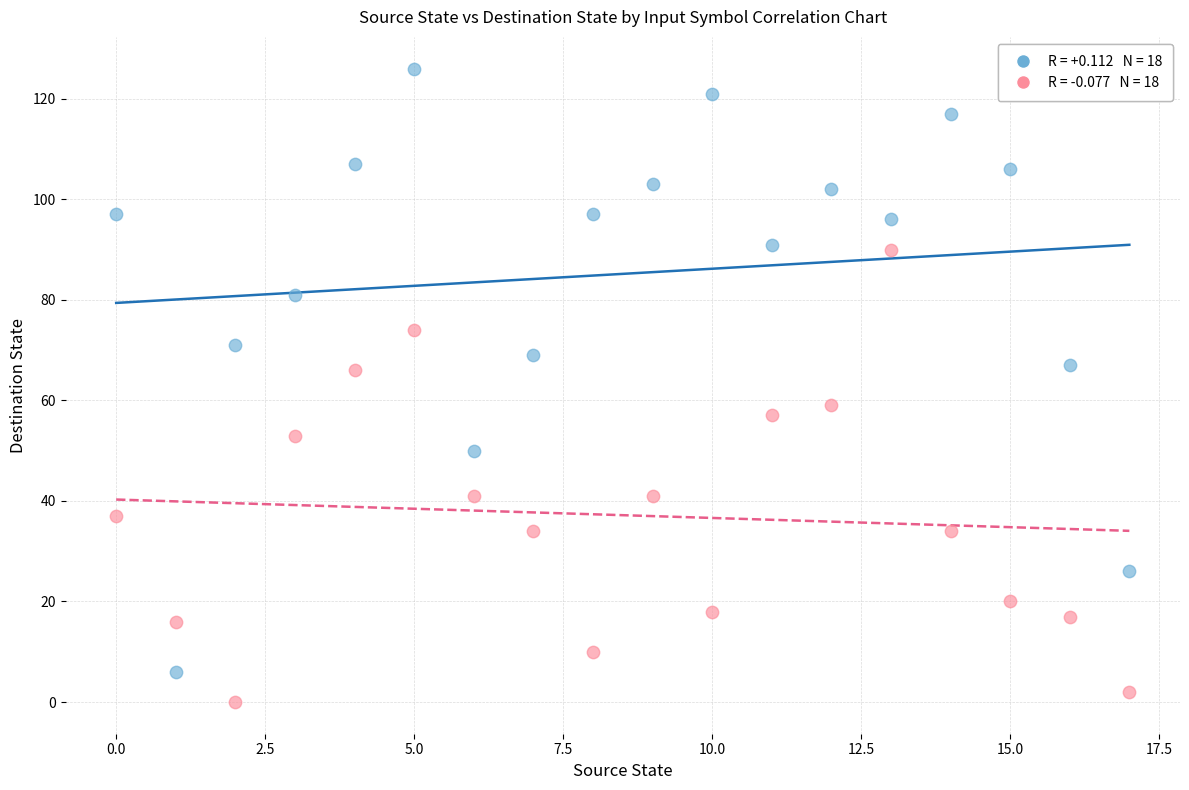

Across all data points, what is the range of Y values (max minus min)?

126